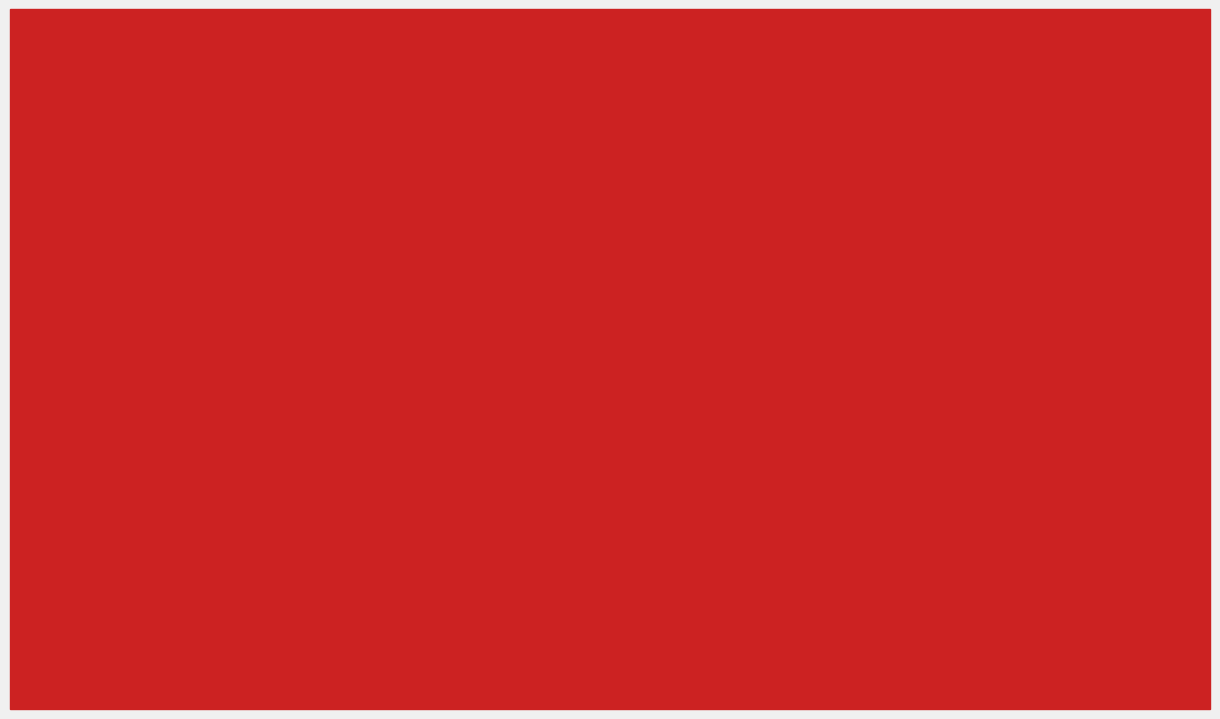

Which series changed the most between AGGRAVATED ASSAULT and ROBBERY?

2019